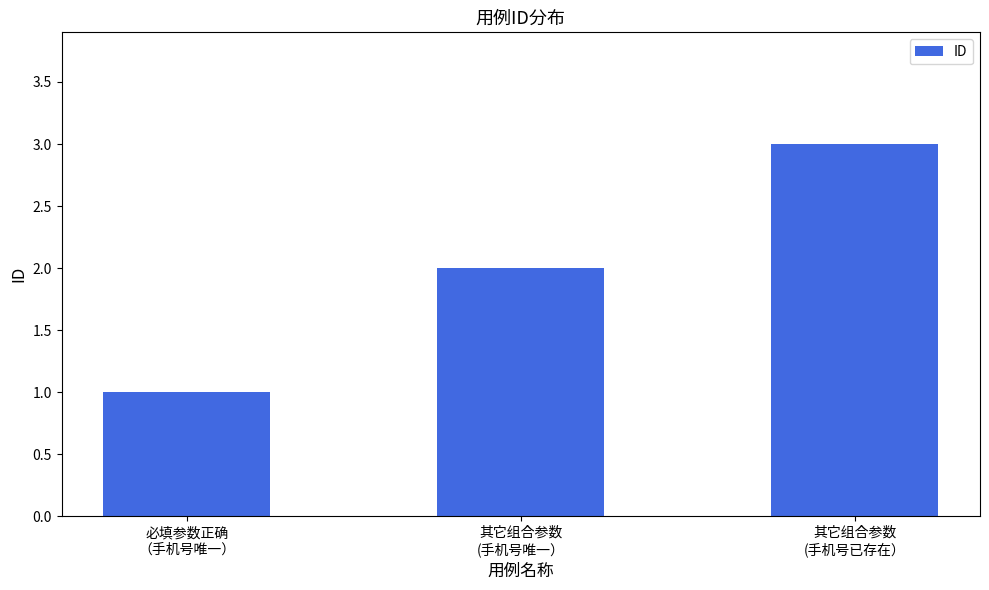

Reading right to left, extract all data points from this chart.

其它组合参数
(手机号已存在）=3	其它组合参数
(手机号唯一）=2	必填参数正确
（手机号唯一）=1